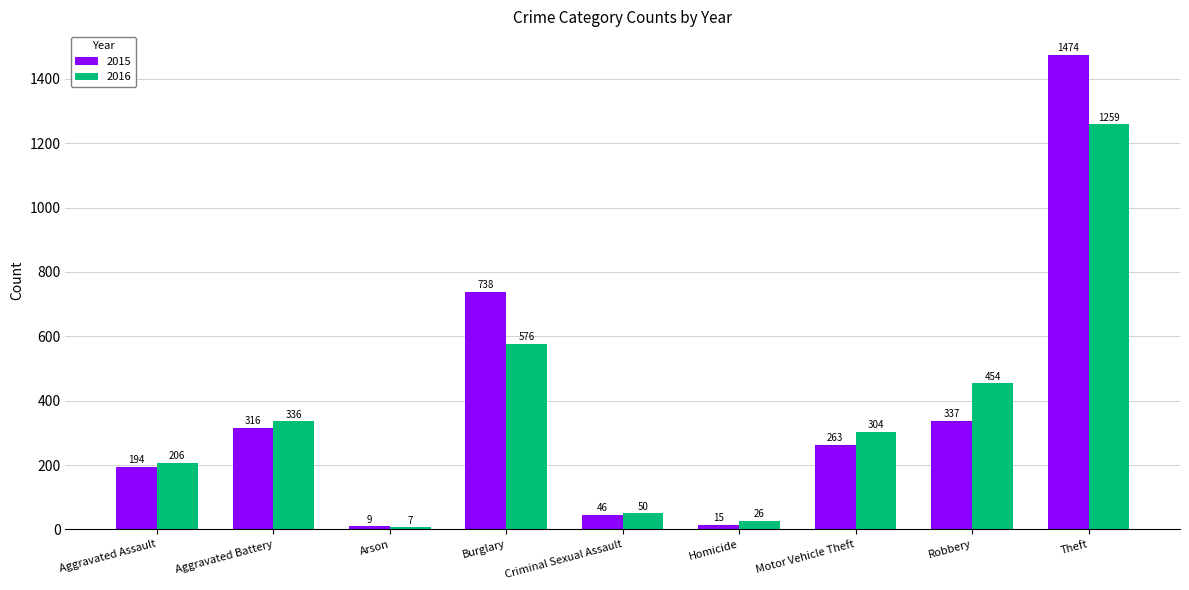

How many categories are shown in the chart?

9